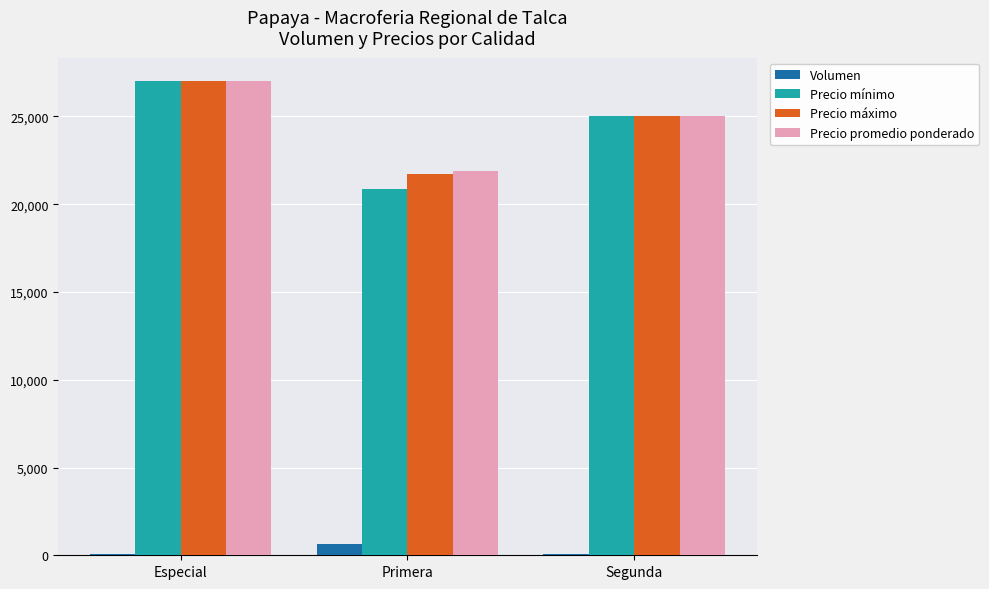

Is it true that Precio máximo equals 25000 at Segunda?

True